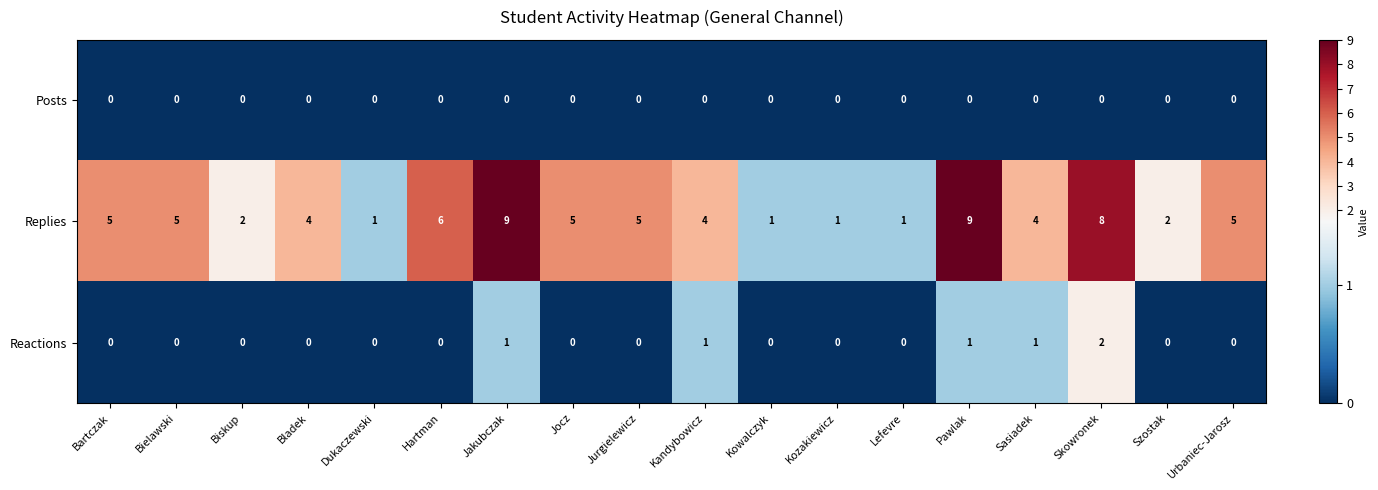

What is the total value across all series at Bartczak?

5